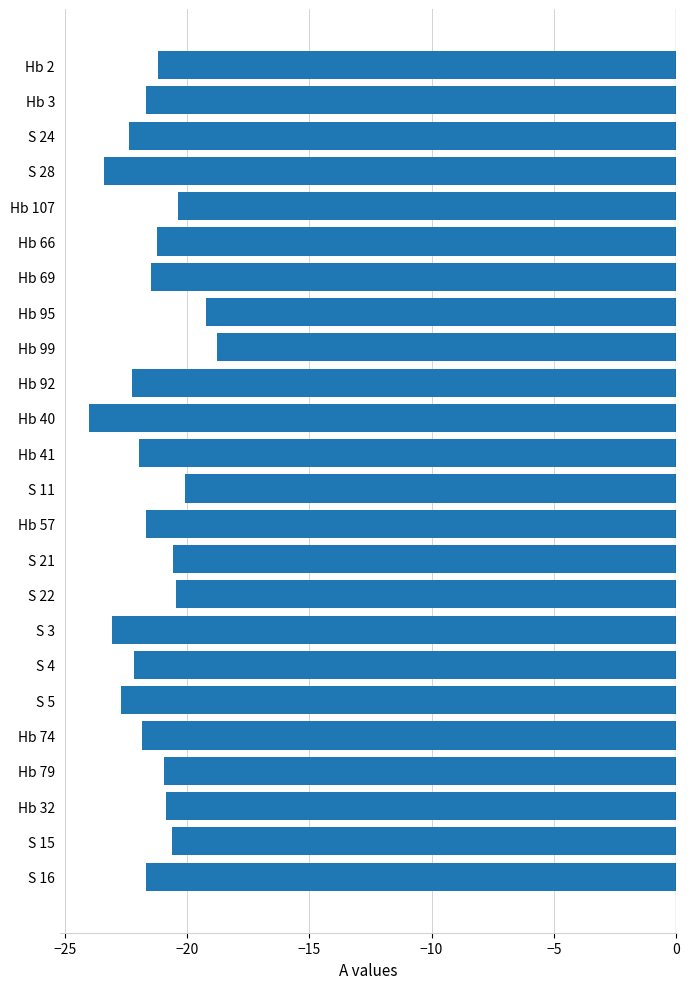

How many series are shown in this chart?

1